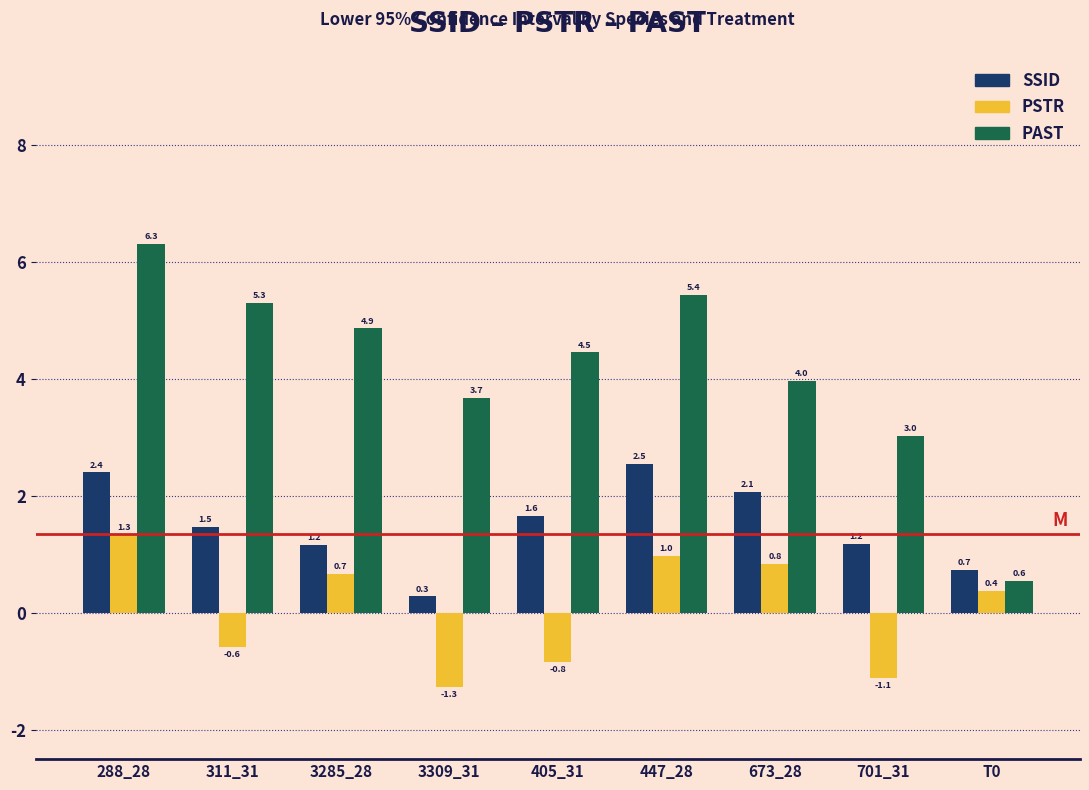

What is the maximum value shown in the chart?

6.3